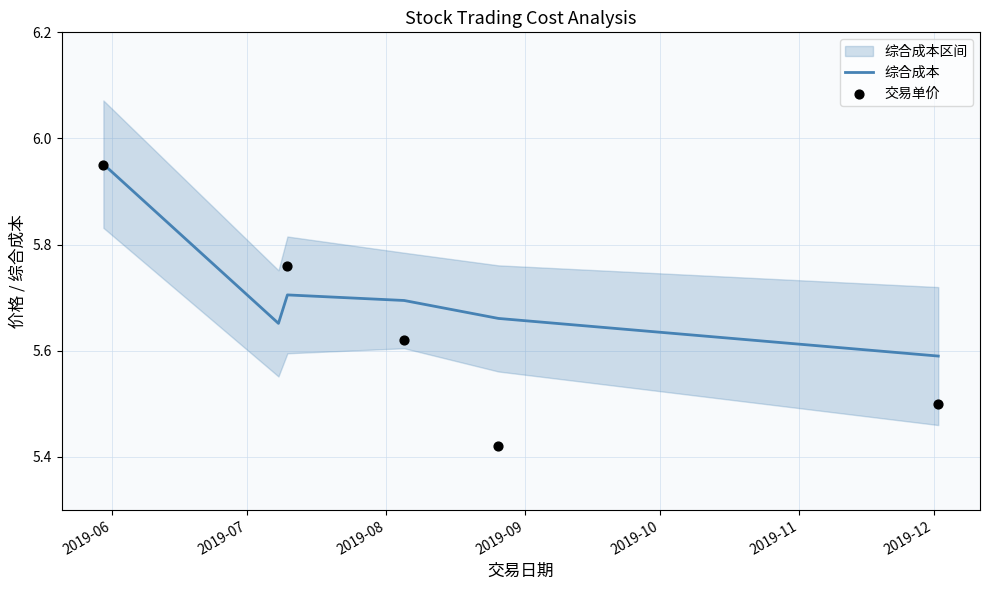

What is the change in value from 2019-07-10 to 2019-12-02?

-0.1